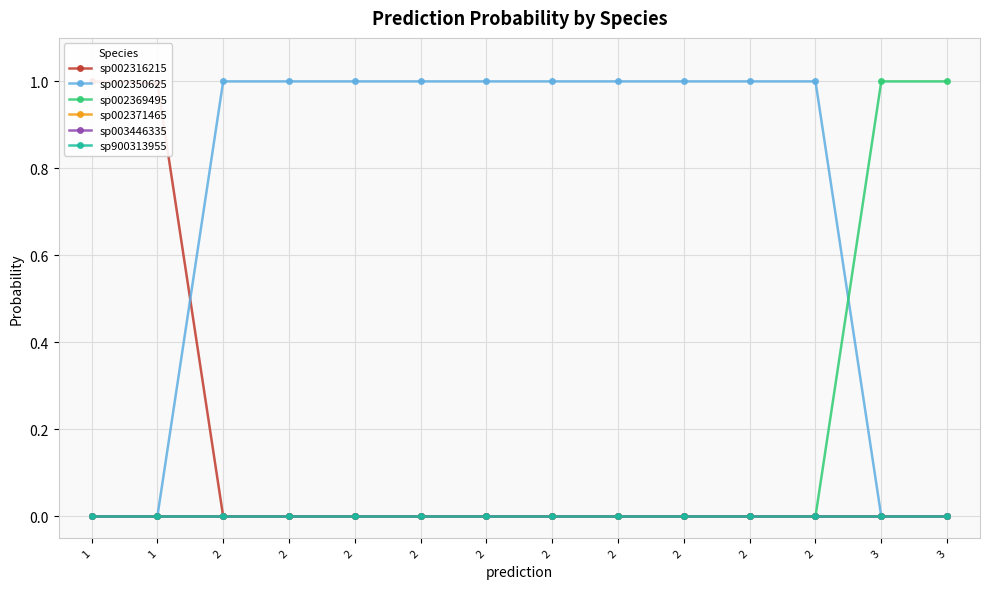

Which series has the largest total across all categories?

sp002350625